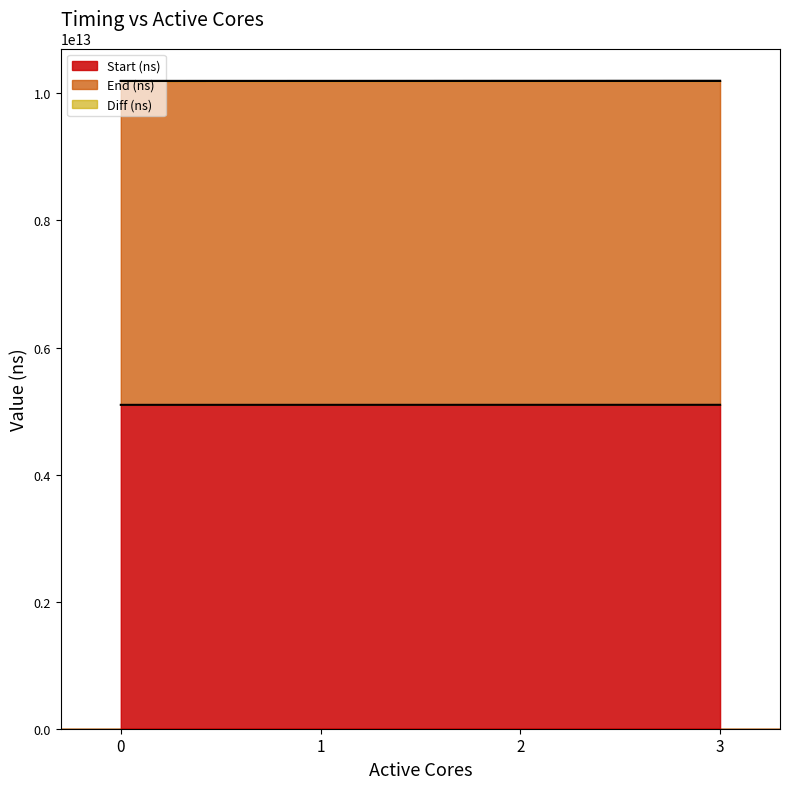

Between 1 and 2, which series saw the biggest shift?

End (ns)